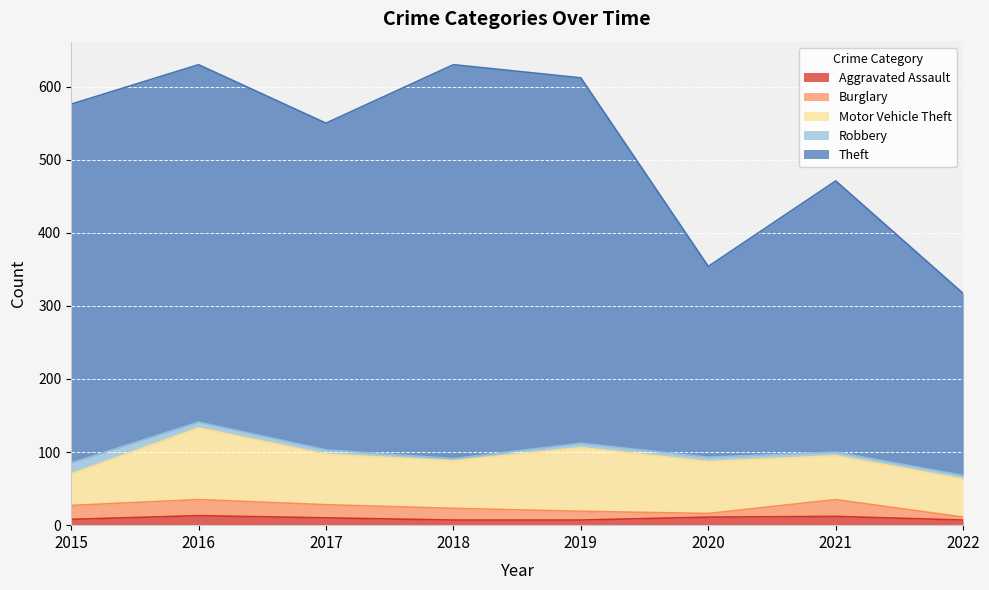

Which series has the widest spread of values?

Theft